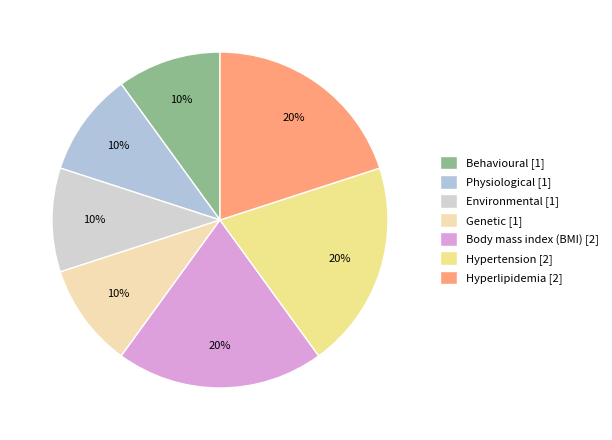

Which slice is the smallest?

behavioural